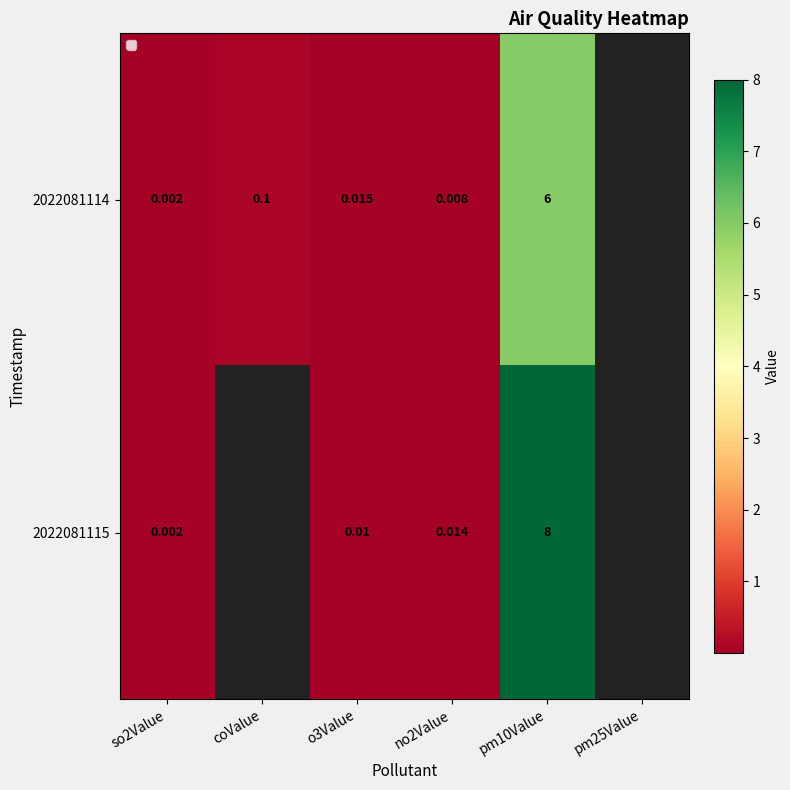

Is the value of 2022081114 at so2Value greater than the value of 2022081115 at pm10Value?

No